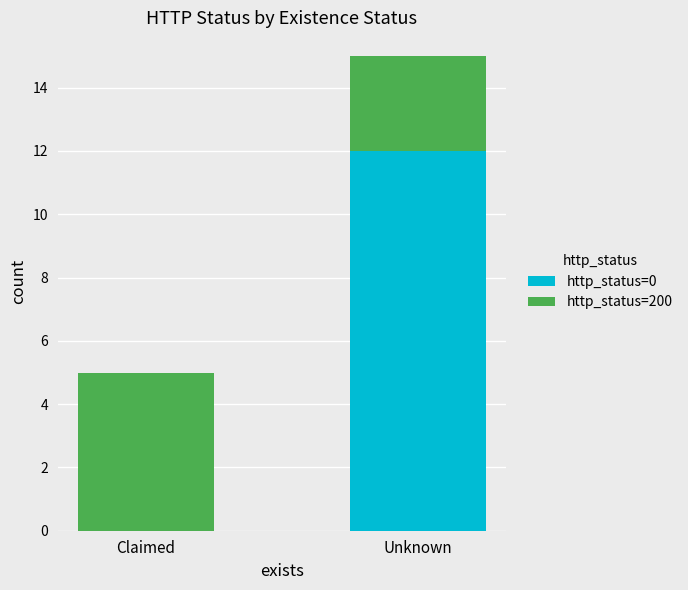

True or false: http_status=0 has a value of 0 at Claimed.

True